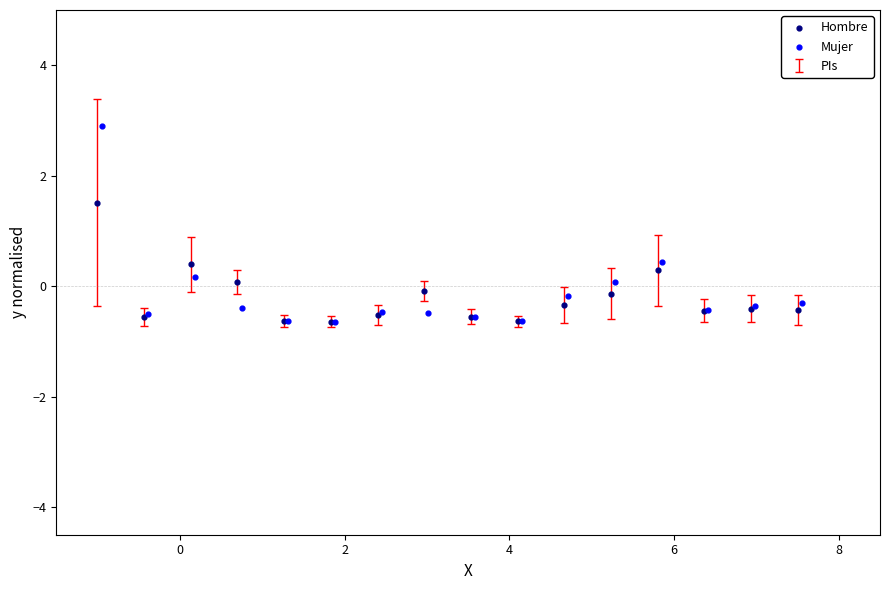

Which series has the widest spread of Y values?

Mujer